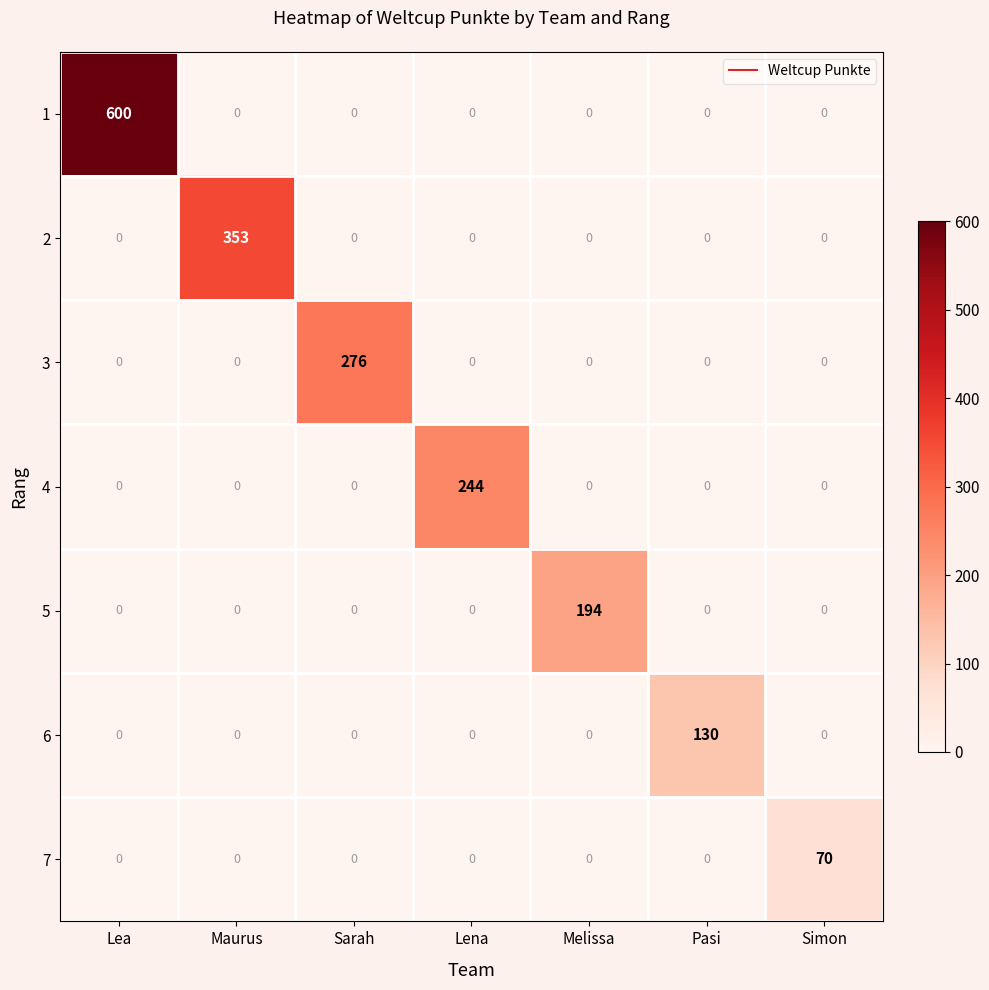

At which category is the sum across all series the highest?

Lea